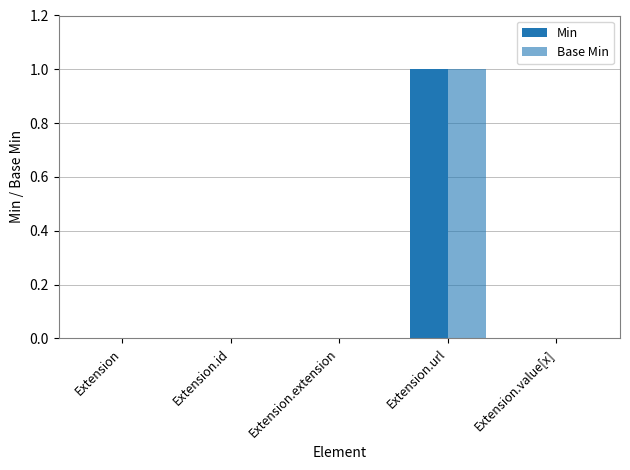

List the series in order of their peak value, highest first.

Min, Base Min